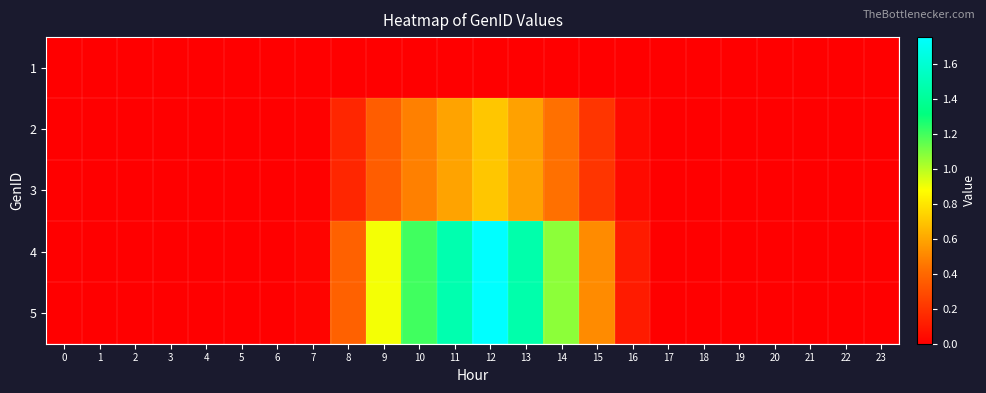

Reading left to right, what are all the values shown in this chart?

1: 0=0.0	1=0.0	2=0.0	3=0.0	4=0.0	5=0.0	6=0.0	7=0.0	8=0.0	9=0.0	10=0.0	11=0.0	12=0.0	13=0.0	14=0.0	15=0.0	16=0.0	17=0.0	18=0.0	19=0.0	20=0.0	21=0.0	22=0.0	23=0.0
2: 0=0.0	1=0.0	2=0.0	3=0.0	4=0.0	5=0.0	6=0.0	7=0.0	8=0.2	9=0.4	10=0.5	11=0.6	12=0.7	13=0.6	14=0.4	15=0.2	16=0.0	17=0.0	18=0.0	19=0.0	20=0.0	21=0.0	22=0.0	23=0.0
3: 0=0.0	1=0.0	2=0.0	3=0.0	4=0.0	5=0.0	6=0.0	7=0.0	8=0.2	9=0.4	10=0.5	11=0.6	12=0.7	13=0.6	14=0.4	15=0.2	16=0.0	17=0.0	18=0.0	19=0.0	20=0.0	21=0.0	22=0.0	23=0.0
4: 0=0.0	1=0.0	2=0.0	3=0.0	4=0.0	5=0.0	6=0.0	7=0.0	8=0.4	9=0.9	10=1.2	11=1.5	12=1.8	13=1.5	14=1.1	15=0.5	16=0.1	17=0.0	18=0.0	19=0.0	20=0.0	21=0.0	22=0.0	23=0.0
5: 0=0.0	1=0.0	2=0.0	3=0.0	4=0.0	5=0.0	6=0.0	7=0.0	8=0.4	9=0.9	10=1.2	11=1.5	12=1.8	13=1.5	14=1.1	15=0.5	16=0.1	17=0.0	18=0.0	19=0.0	20=0.0	21=0.0	22=0.0	23=0.0